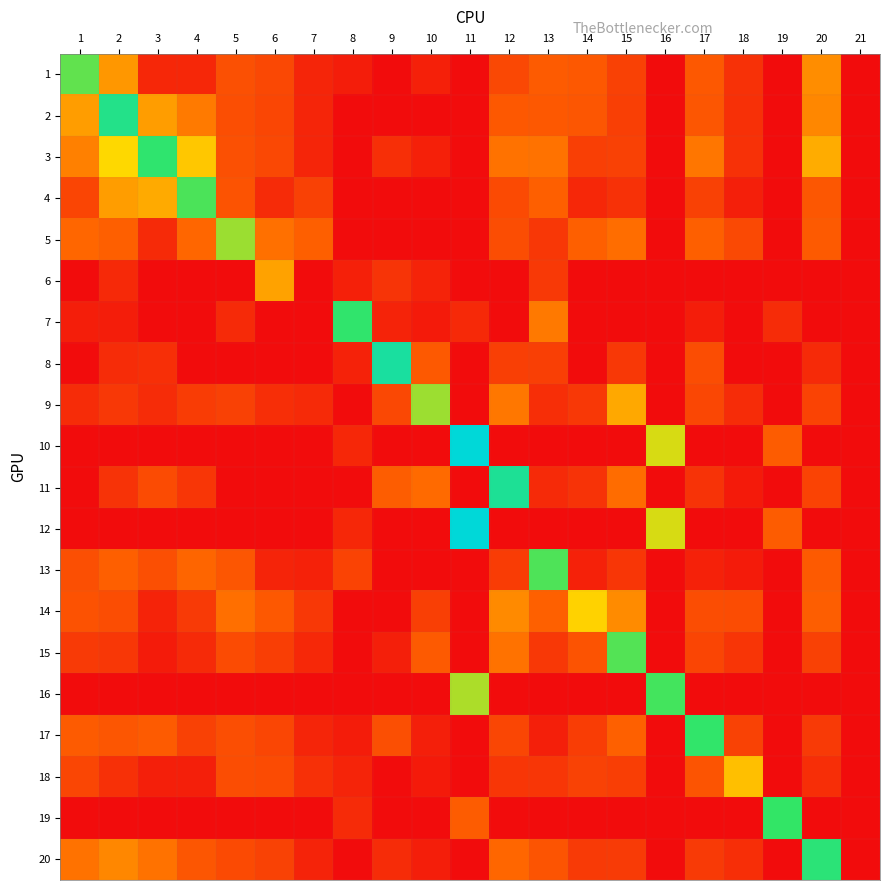

What is the total value across all series at 8?

1.4